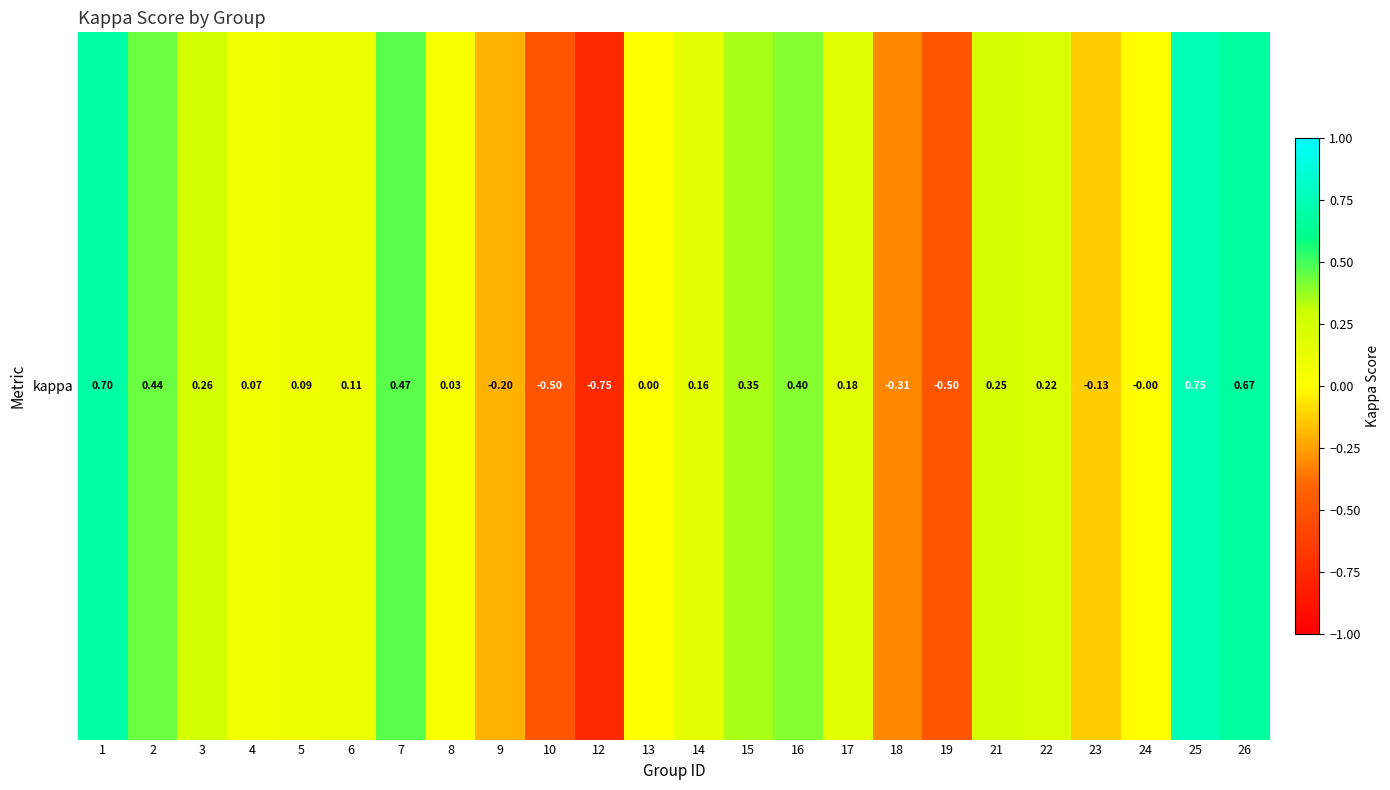

The chart shows a value of 0.1 at 4. True or false?

True